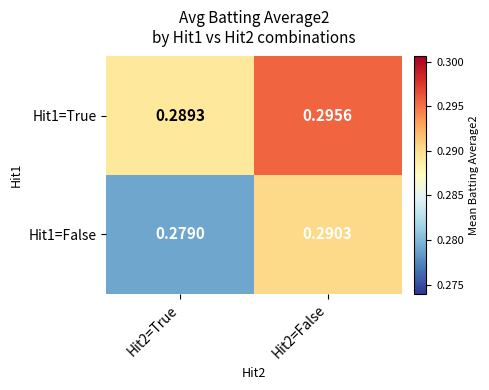

Is the value of Hit1=True at Hit2=False greater than the value of Hit1=False at Hit2=True?

Yes